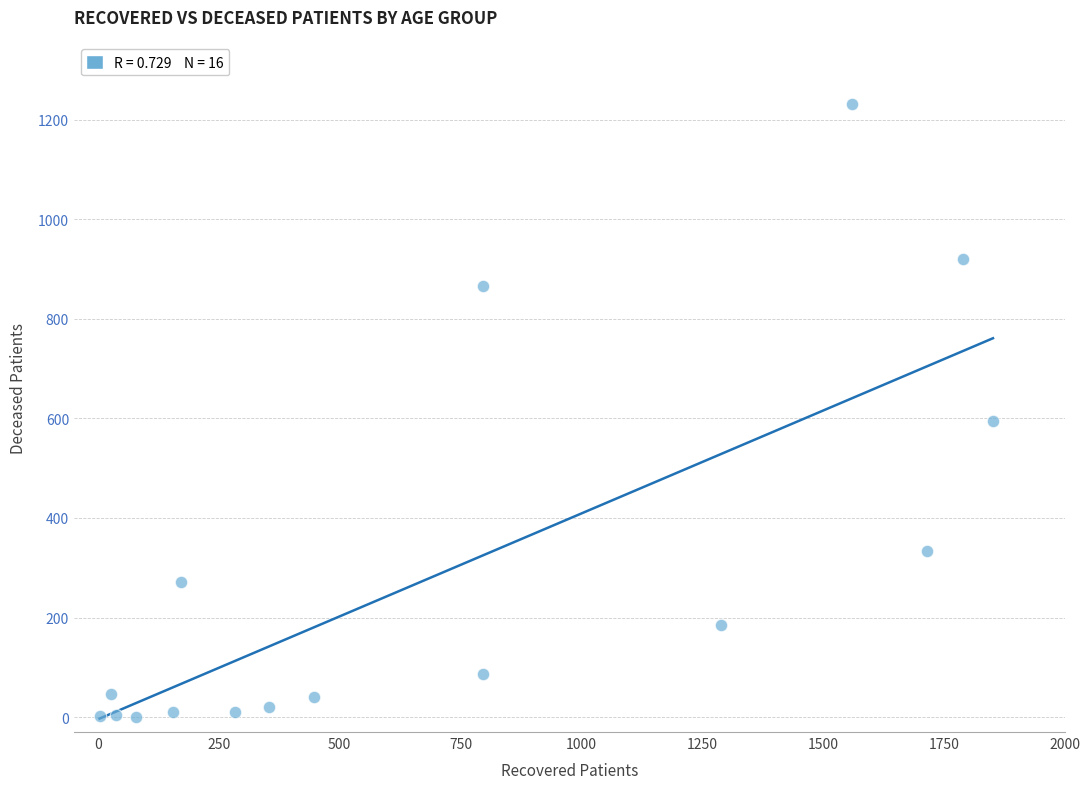

What is the range of Y values (max minus min)?

1232